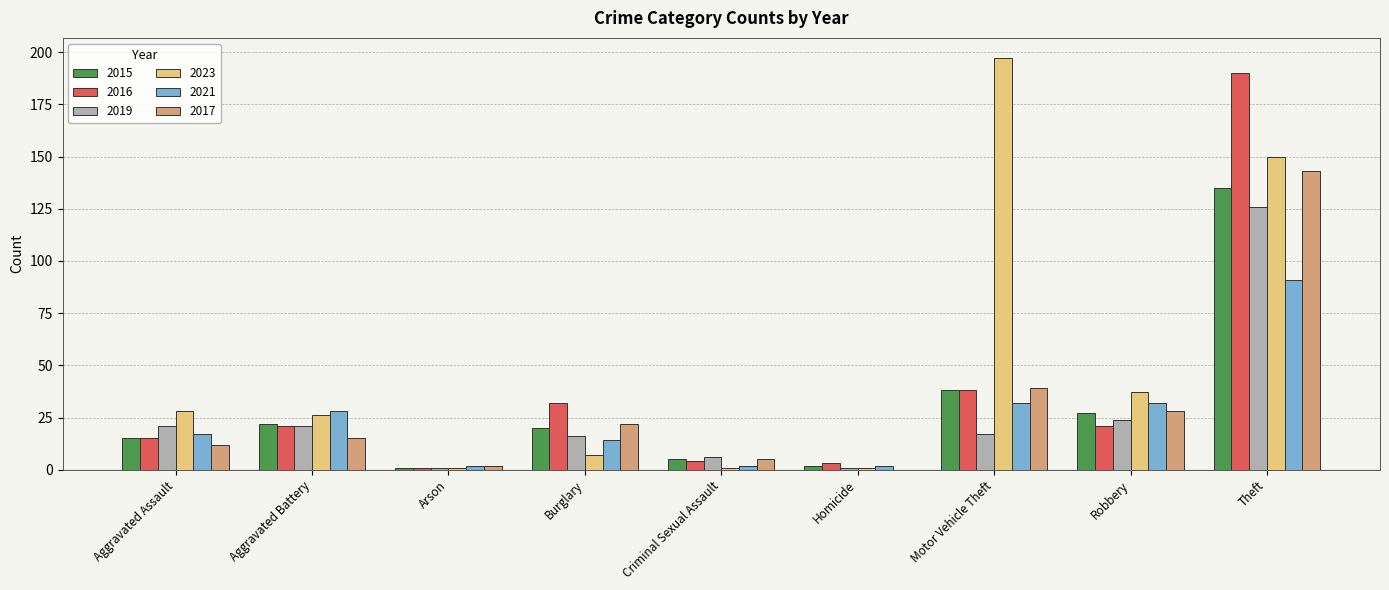

True or false: 2021 has a value of 14 at Burglary.

True